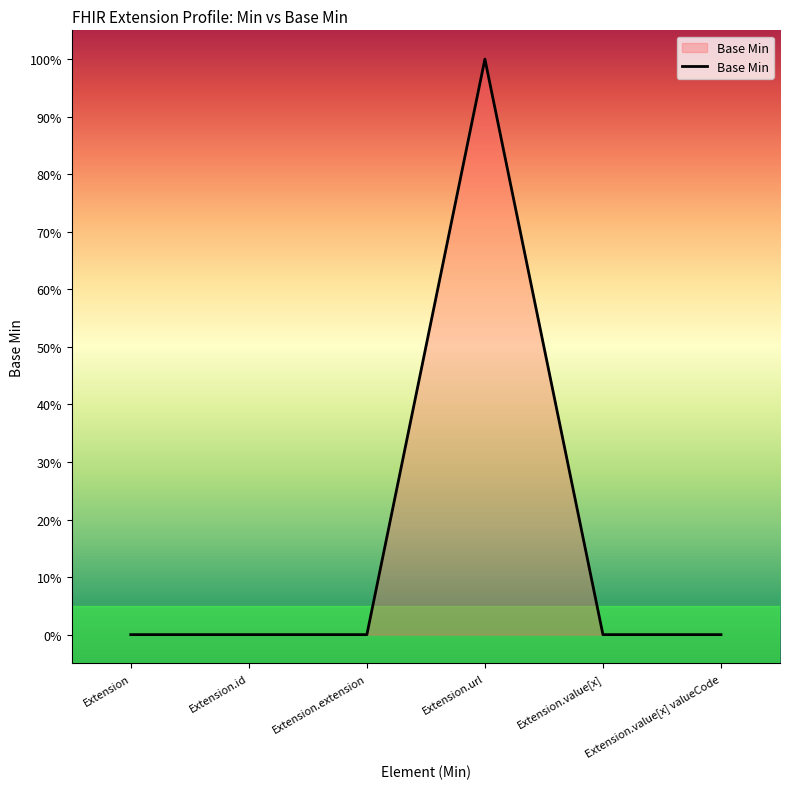

Is it true that the value at Extension.url is 1?

True